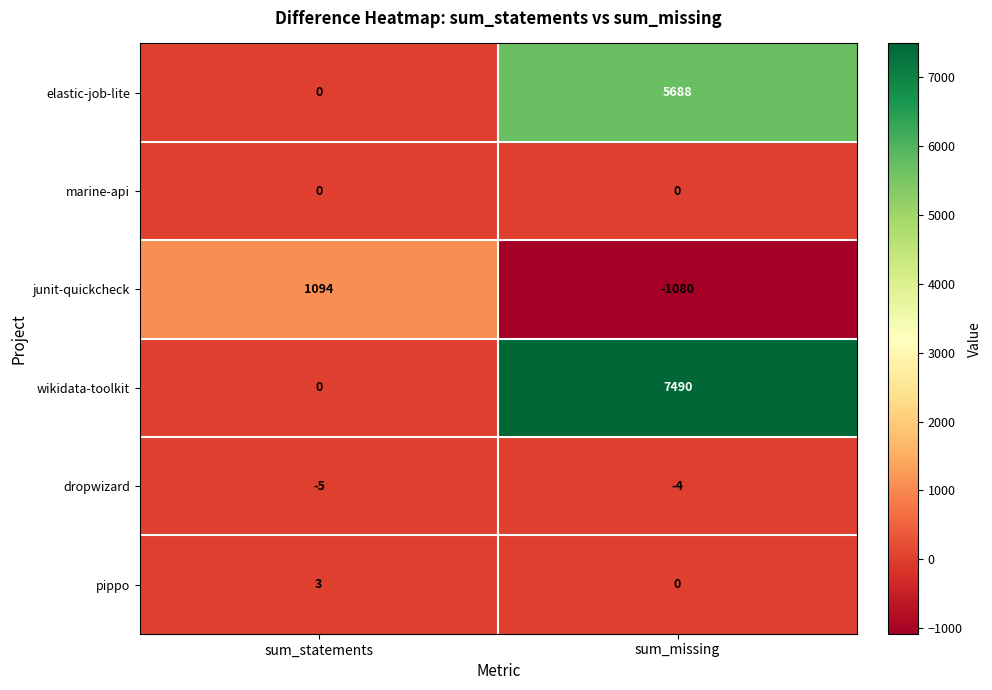

True or false: dropwizard has a value of -4 at sum_missing.

True